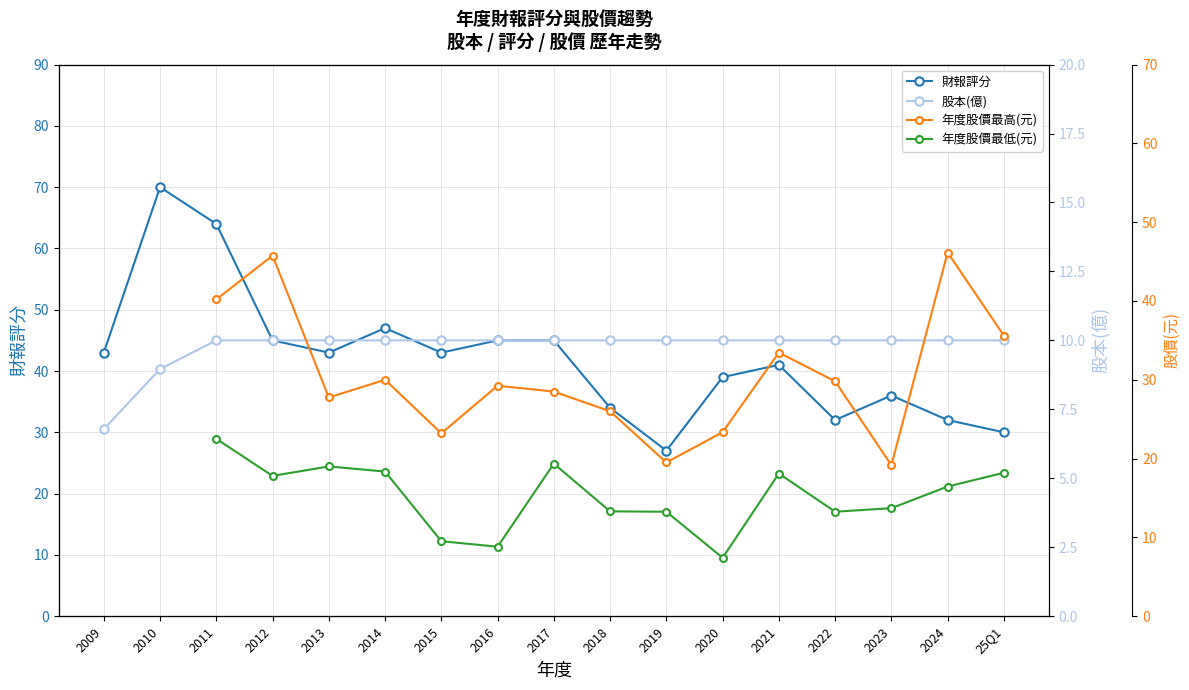

In 財報評分, how many points are higher than both neighbors (excluding endpoints)?

4